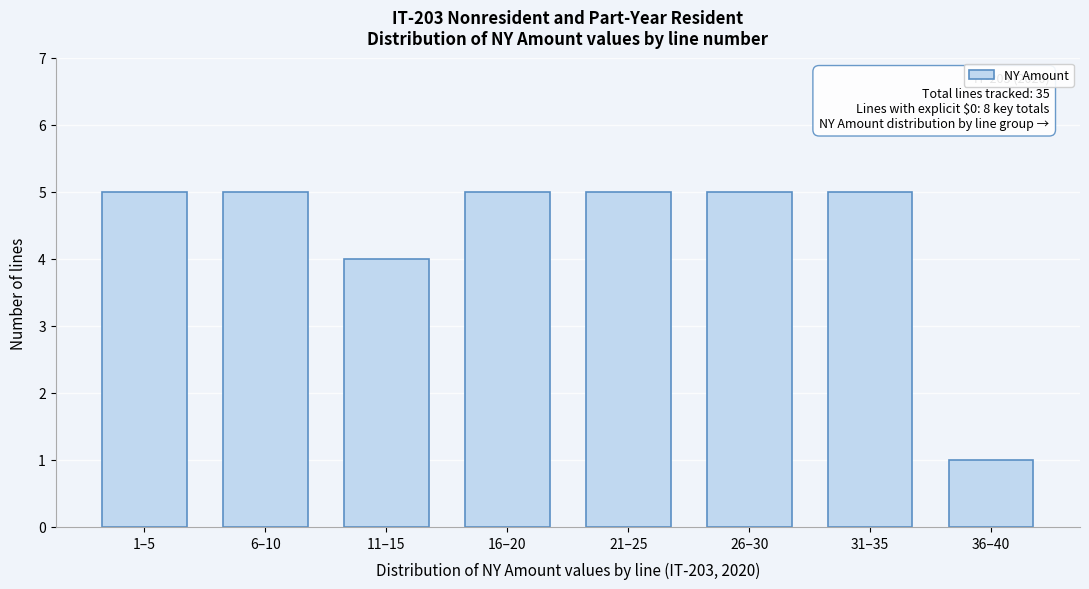

Reading left to right, list all the values displayed in this chart.

1–5=5	6–10=5	11–15=4	16–20=5	21–25=5	26–30=5	31–35=5	36–40=1